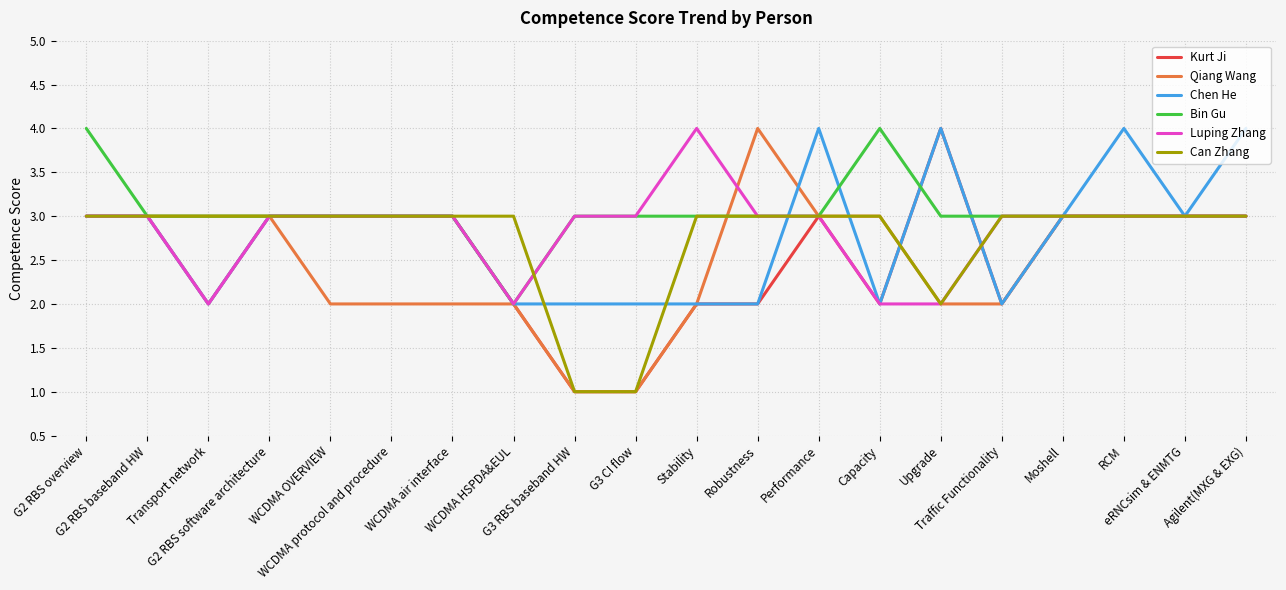

What is the maximum value shown in the chart?

4